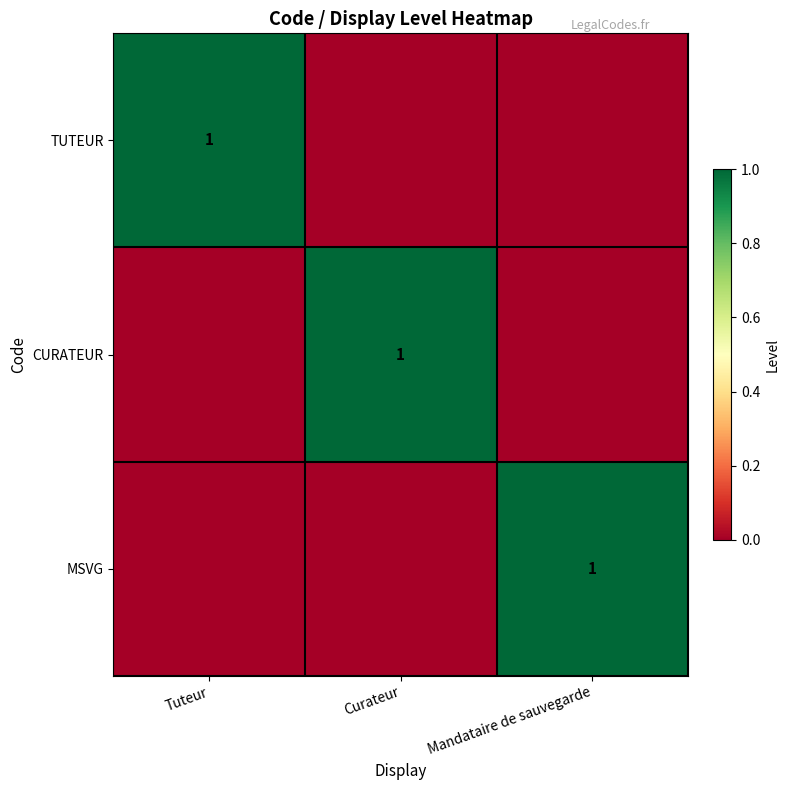

The value of MSVG at Mandataire de sauvegarde is 1. True or false?

True